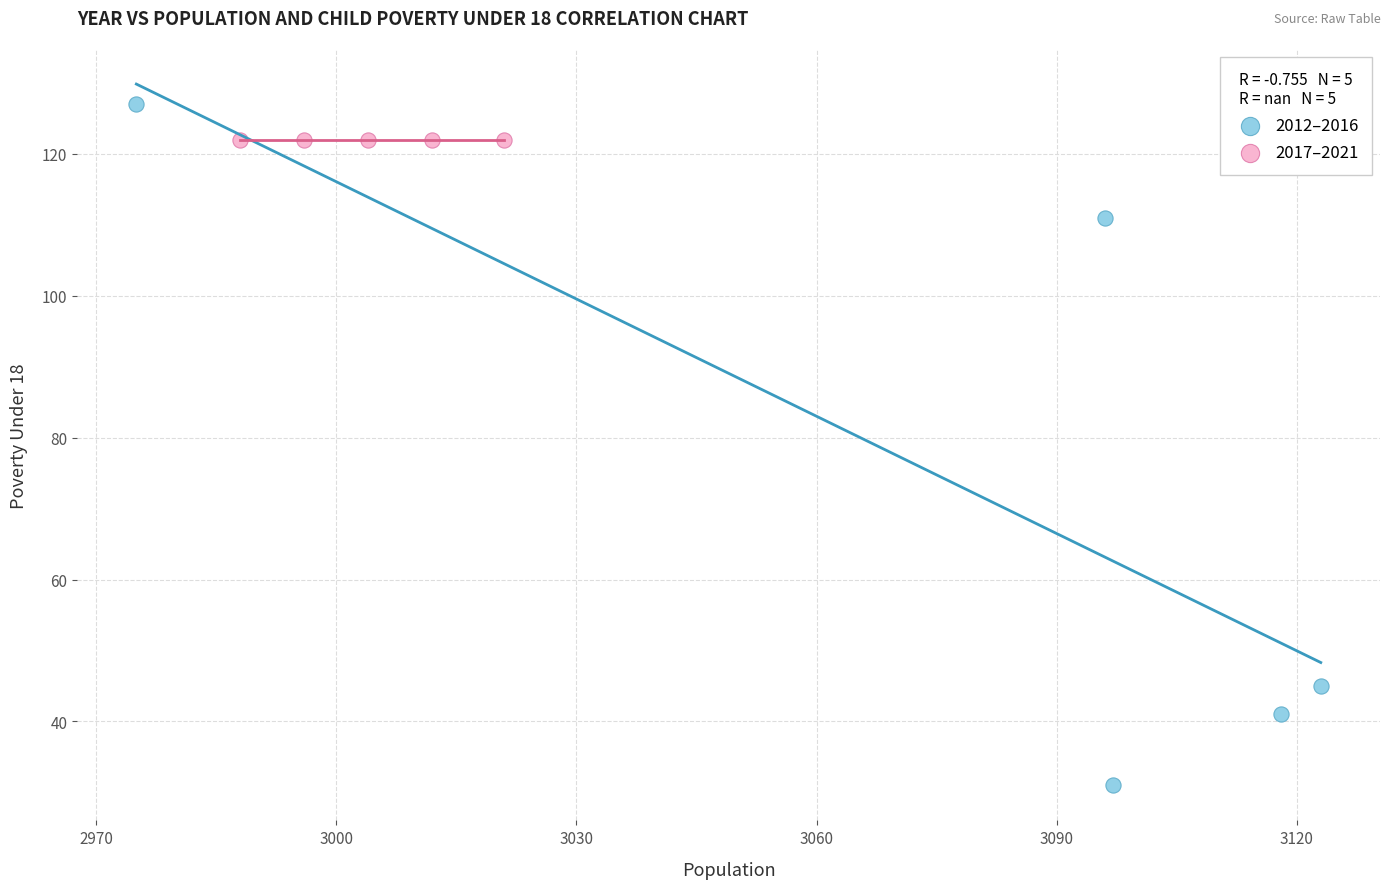

Which series reaches the maximum Y coordinate?

2012–2016